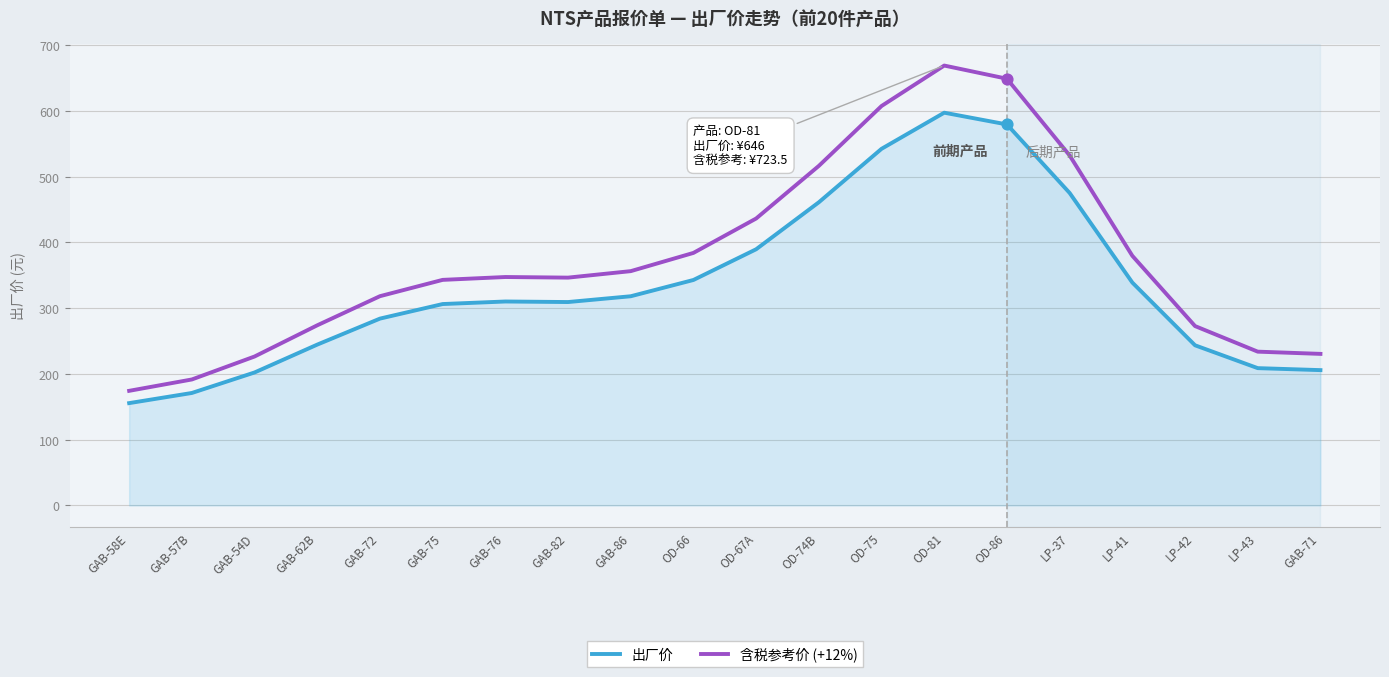

What are all the series names shown in the legend?

出厂价, 含税参考价 (+12%)